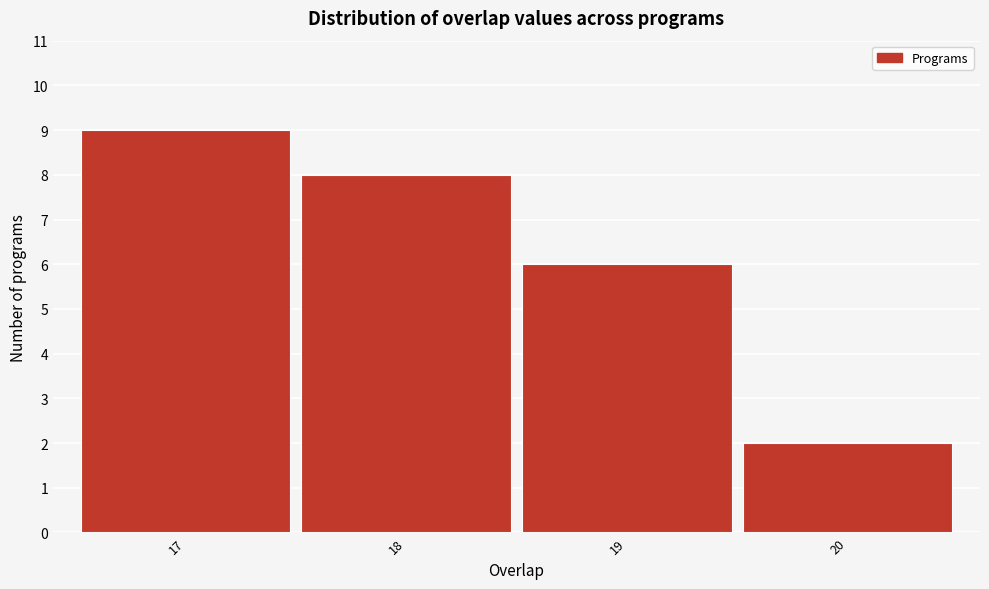

Reading right to left, transcribe all the data shown in this chart.

20=2	19=6	18=8	17=9